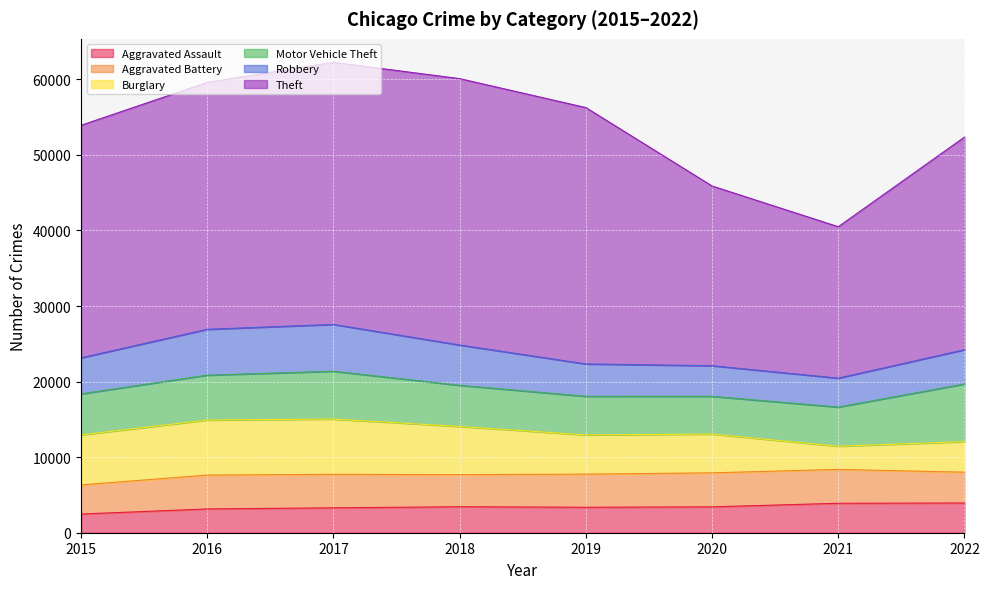

True or false: Theft and Aggravated Assault cross at least once.

False